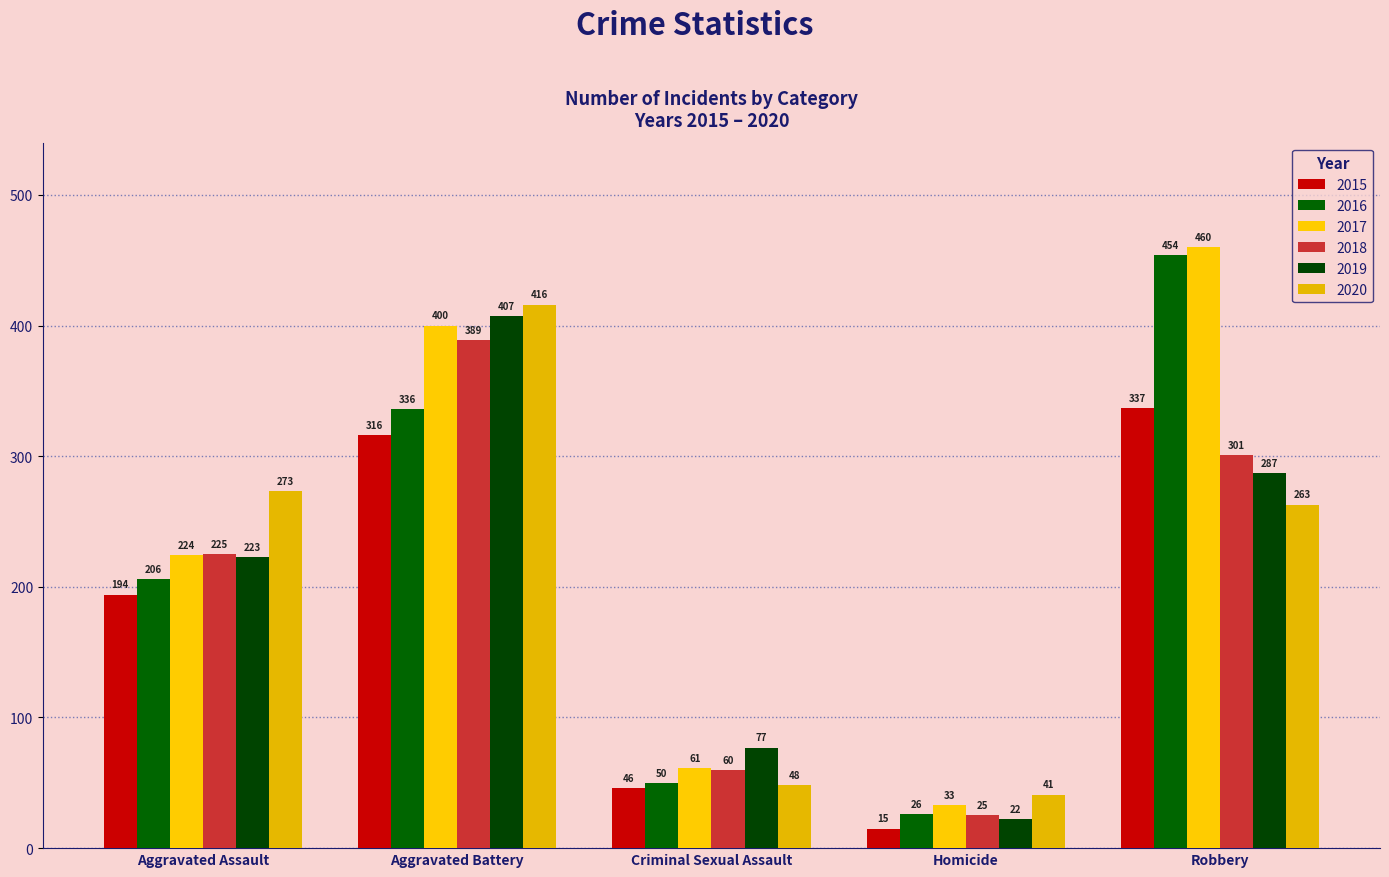

Reading right to left, list all the values displayed in this chart.

2015: Robbery=337	Homicide=15	Criminal Sexual Assault=46	Aggravated Battery=316	Aggravated Assault=194
2016: Robbery=454	Homicide=26	Criminal Sexual Assault=50	Aggravated Battery=336	Aggravated Assault=206
2017: Robbery=460	Homicide=33	Criminal Sexual Assault=61	Aggravated Battery=400	Aggravated Assault=224
2018: Robbery=301	Homicide=25	Criminal Sexual Assault=60	Aggravated Battery=389	Aggravated Assault=225
2019: Robbery=287	Homicide=22	Criminal Sexual Assault=77	Aggravated Battery=407	Aggravated Assault=223
2020: Robbery=263	Homicide=41	Criminal Sexual Assault=48	Aggravated Battery=416	Aggravated Assault=273